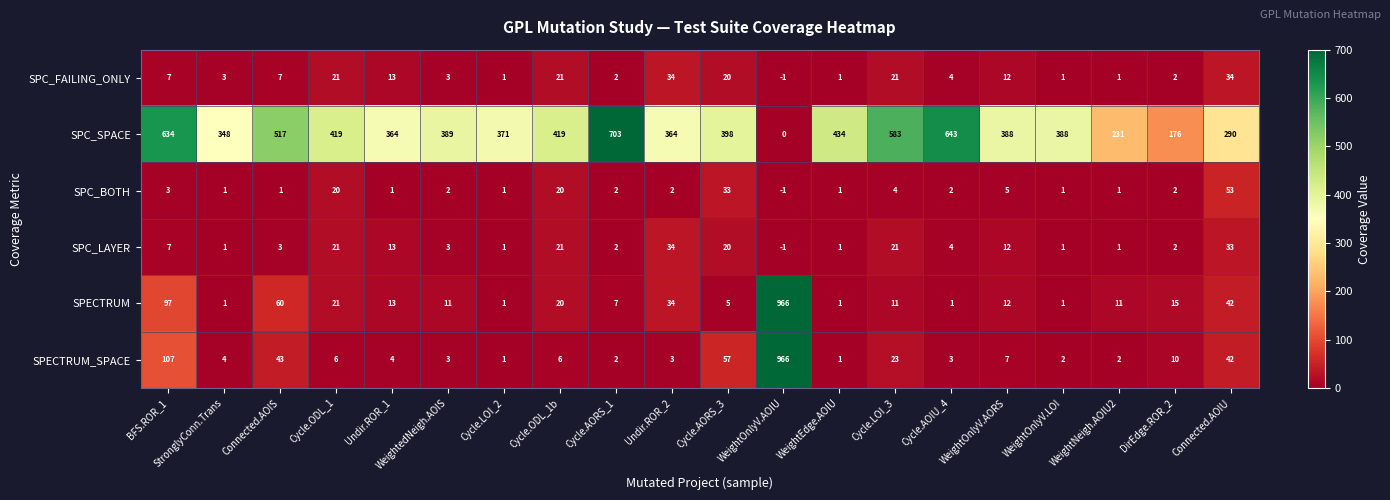

What is the difference between the maximum and minimum values in the SPECTRUM_SPACE series?

965